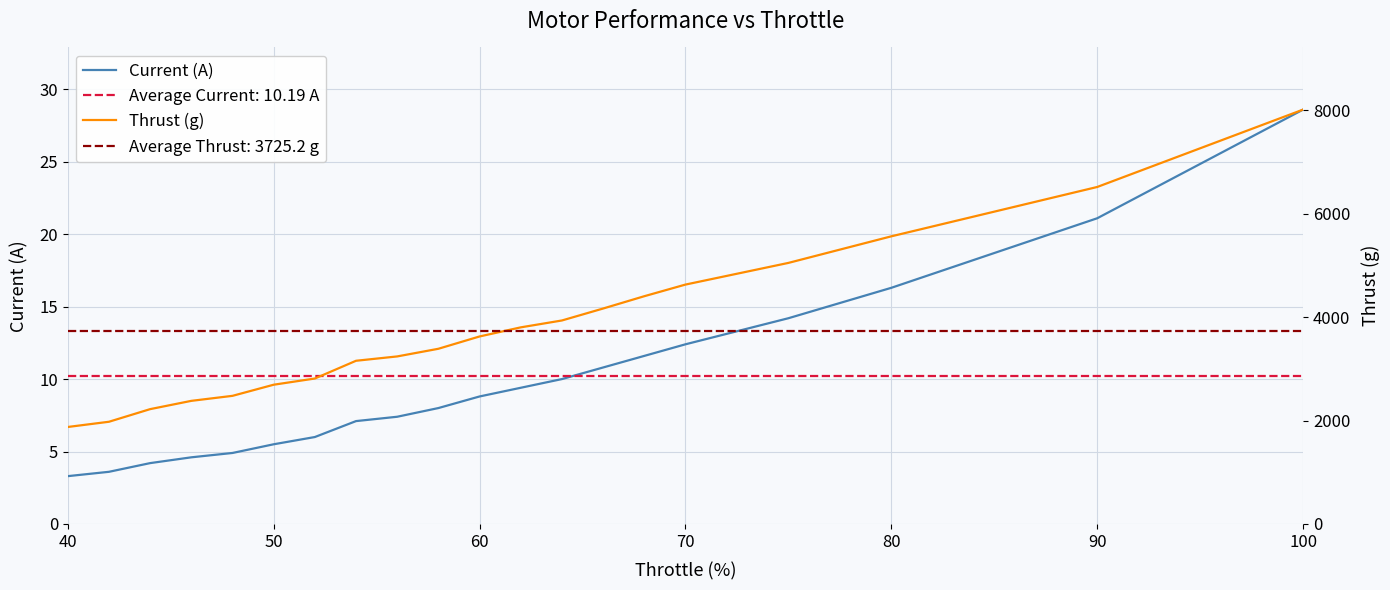

How many lines are shown in the chart?

2